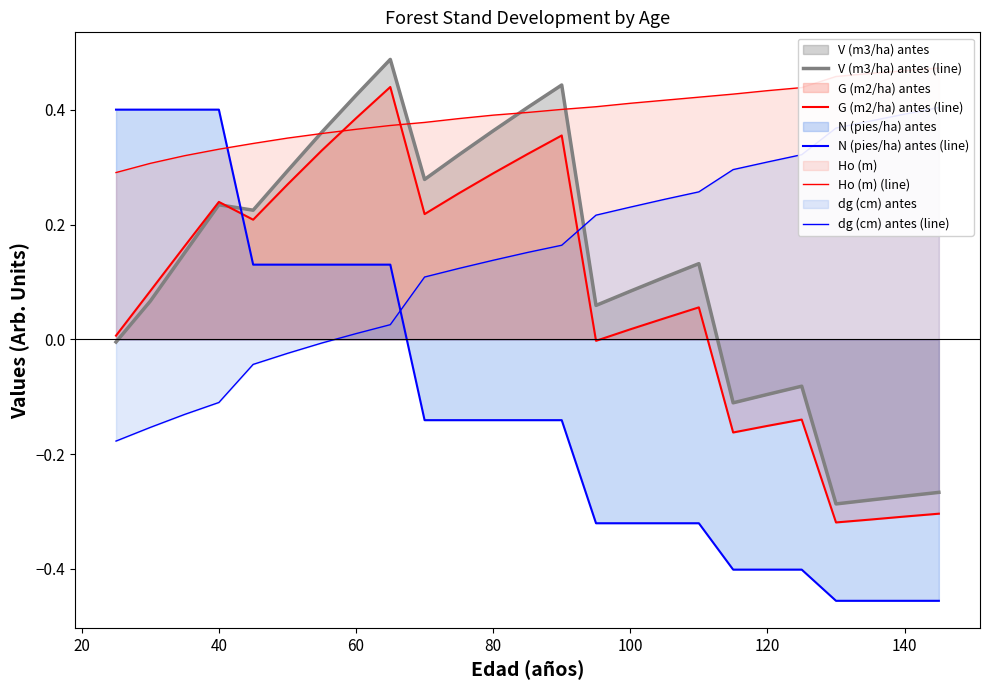

How many interior local valleys does the G (m2/ha) antes (line) series have?

5